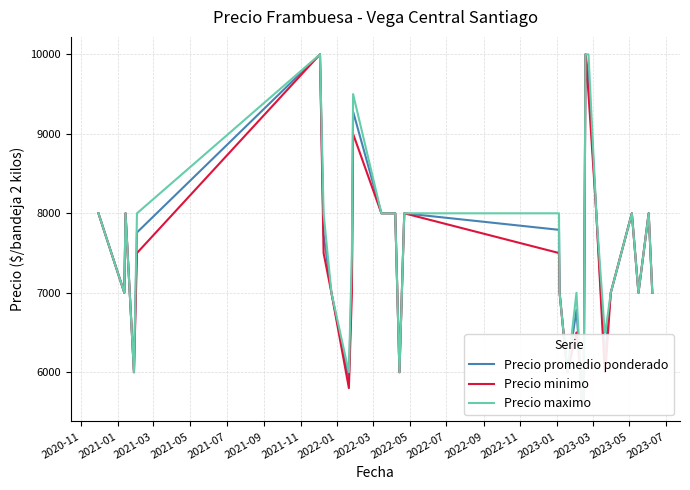

What are all the series names shown in the legend?

Precio promedio ponderado, Precio minimo, Precio maximo